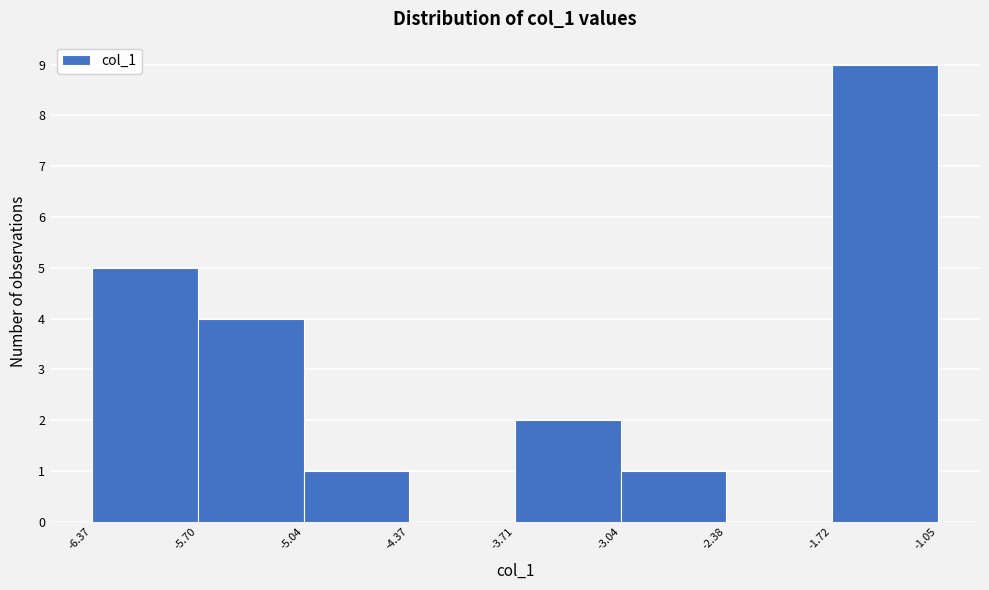

Which range on the x-axis has the tallest bar?

-1.72 to -1.05